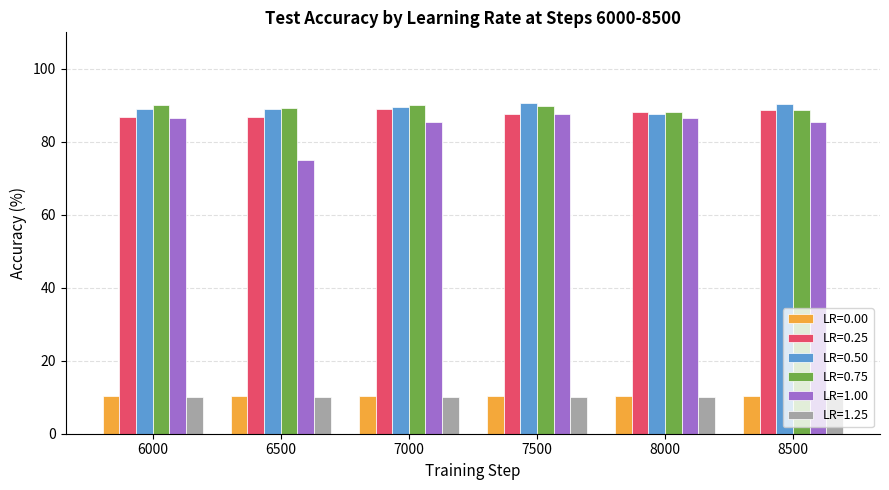

The value of LR=0.50 at 8000 is 139.5. True or false?

False